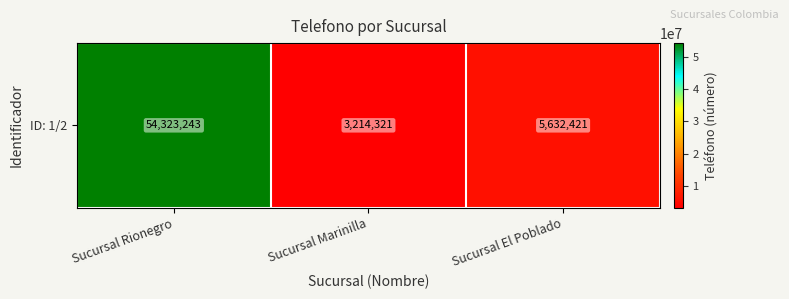

Where is the data nearest to the value 28768782?

Sucursal El Poblado